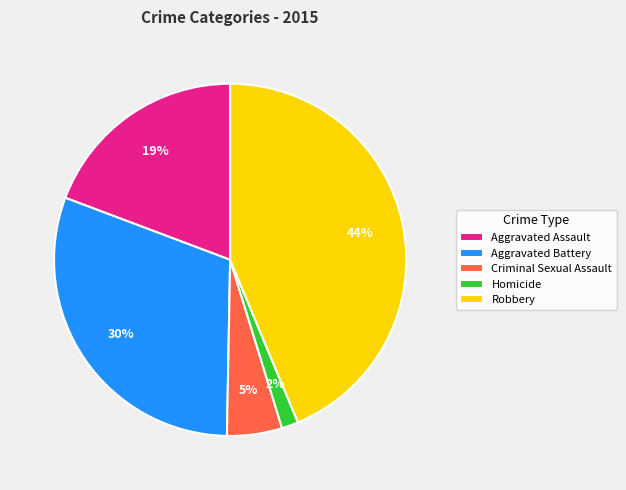

To the nearest percent, what is the average slice percentage?

20%